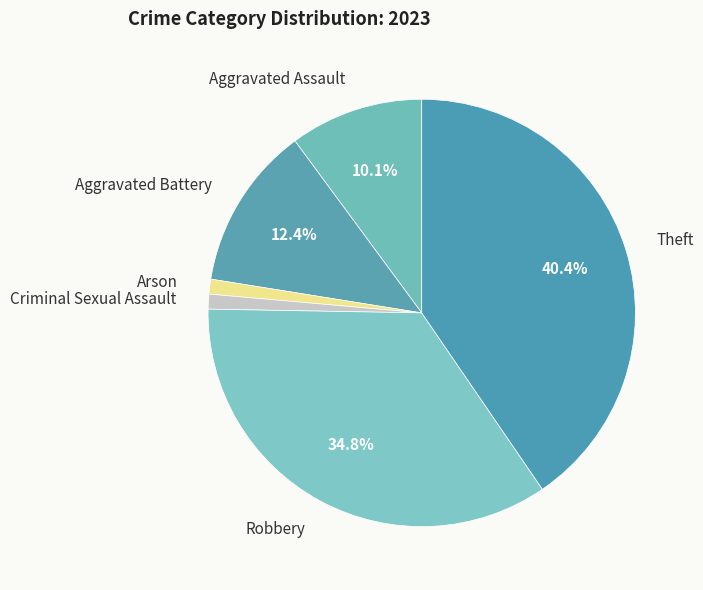

How many segments does this pie chart have?

6